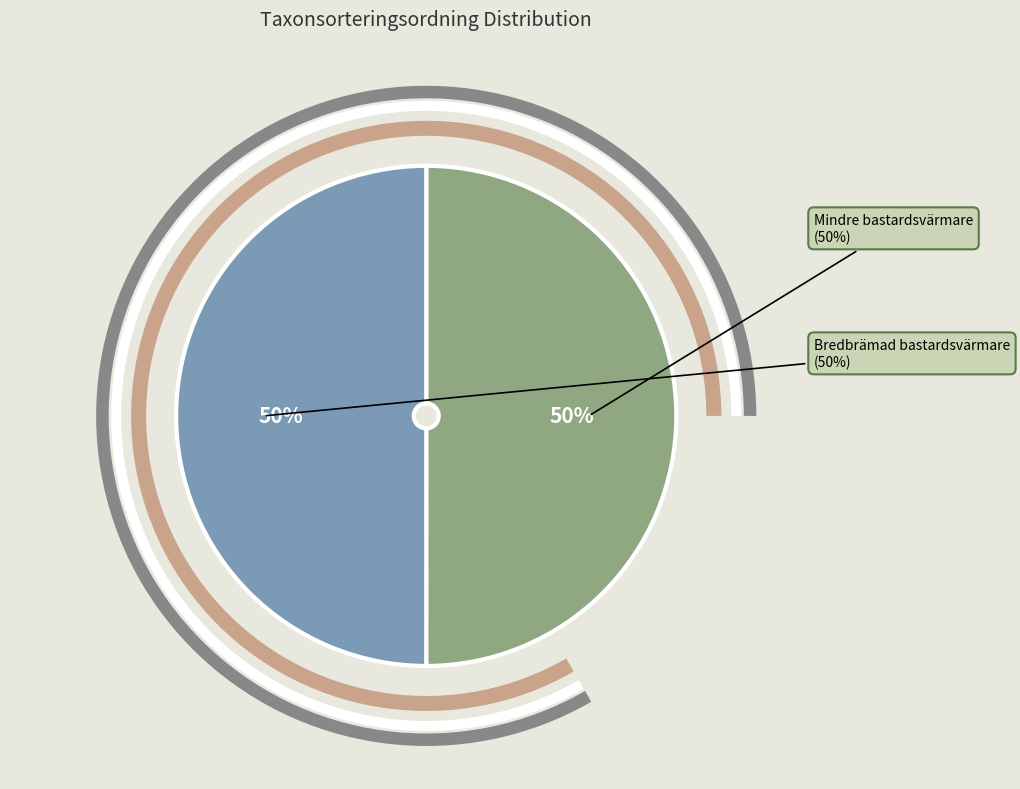

Which slice is the smallest?

Bredbrämad bastardsvärmare